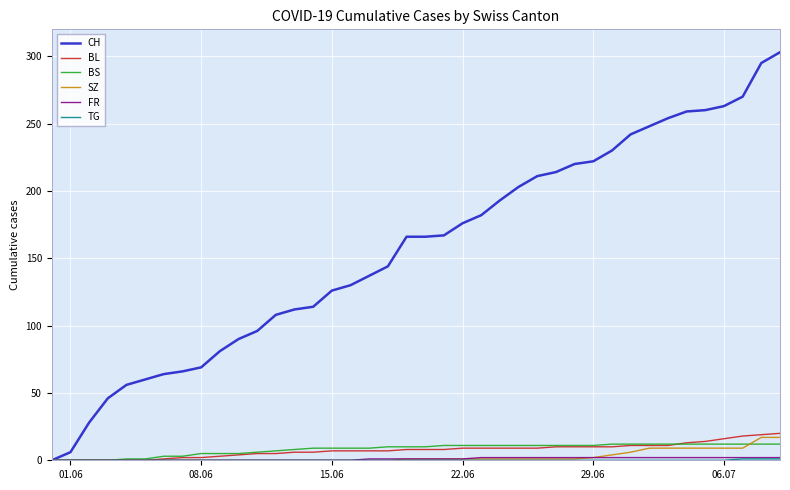

Which series has the largest range (max minus min)?

CH